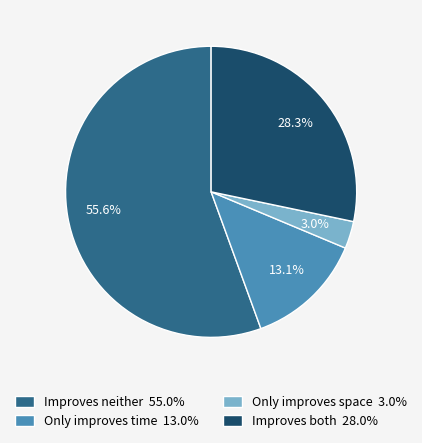

Which slice is the smallest?

Only improves space